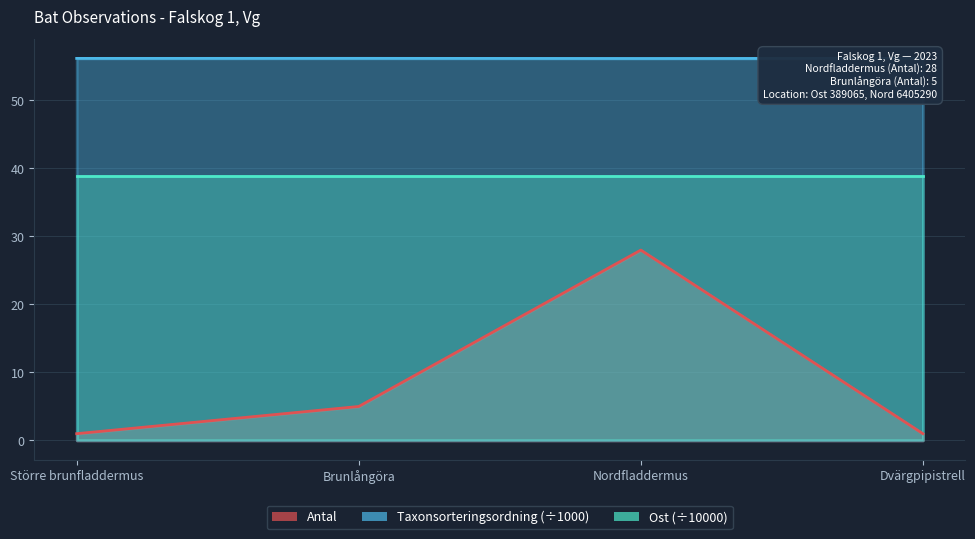

What is the highest value of the Taxonsorteringsordning series?

56.2